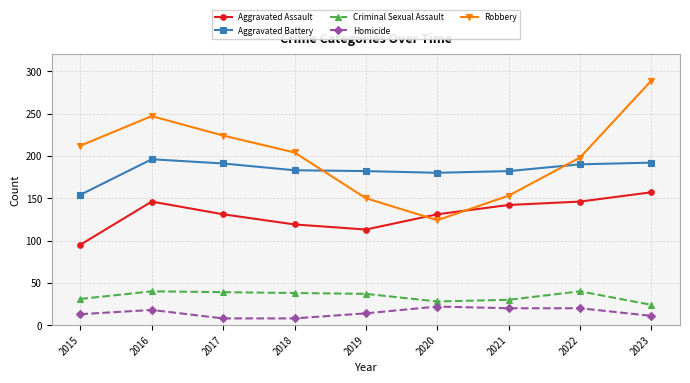

How many values in the Criminal Sexual Assault series are below 37?

4